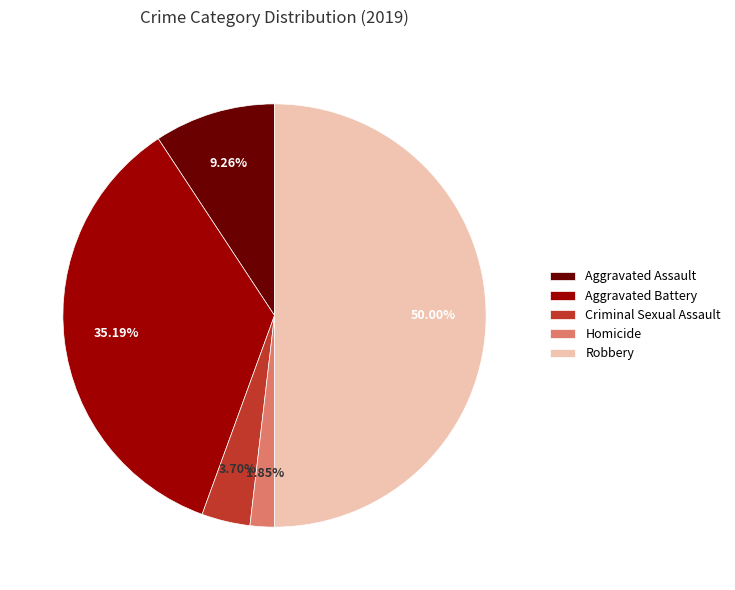

What percentage is the Homicide slice, to the nearest percent?

2%